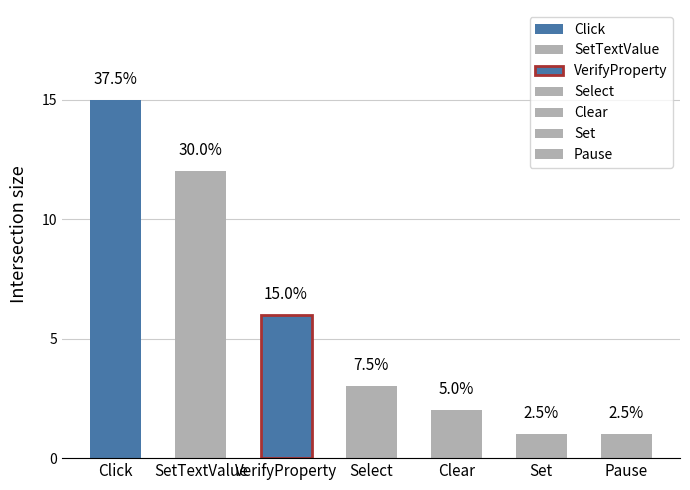

What is the approximate value of SetTextValue at Set?

1